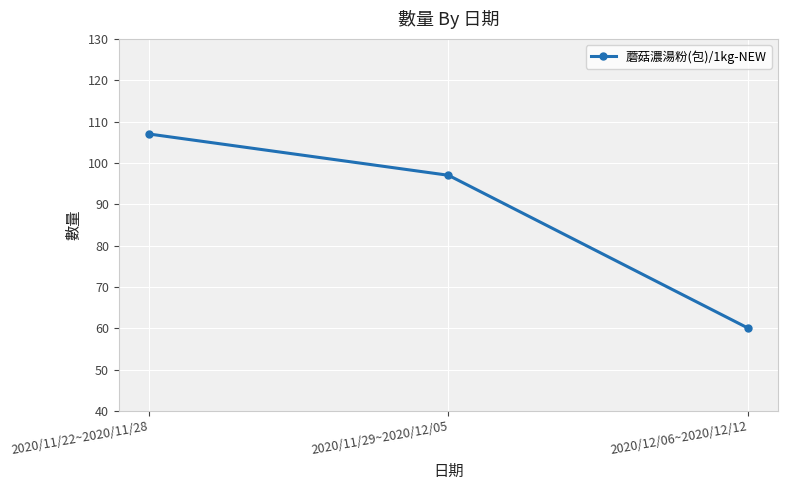

What is the sum of all values?

264